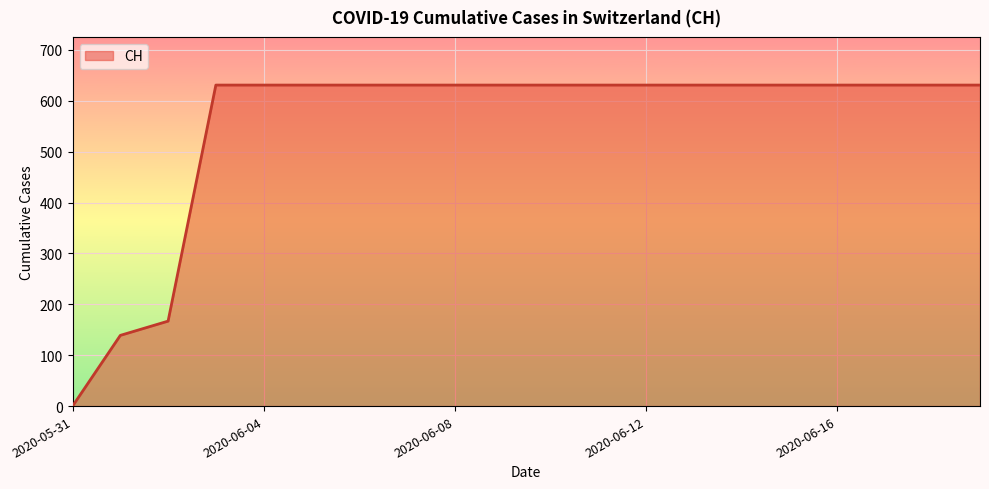

What is the difference between the maximum and minimum values?

631